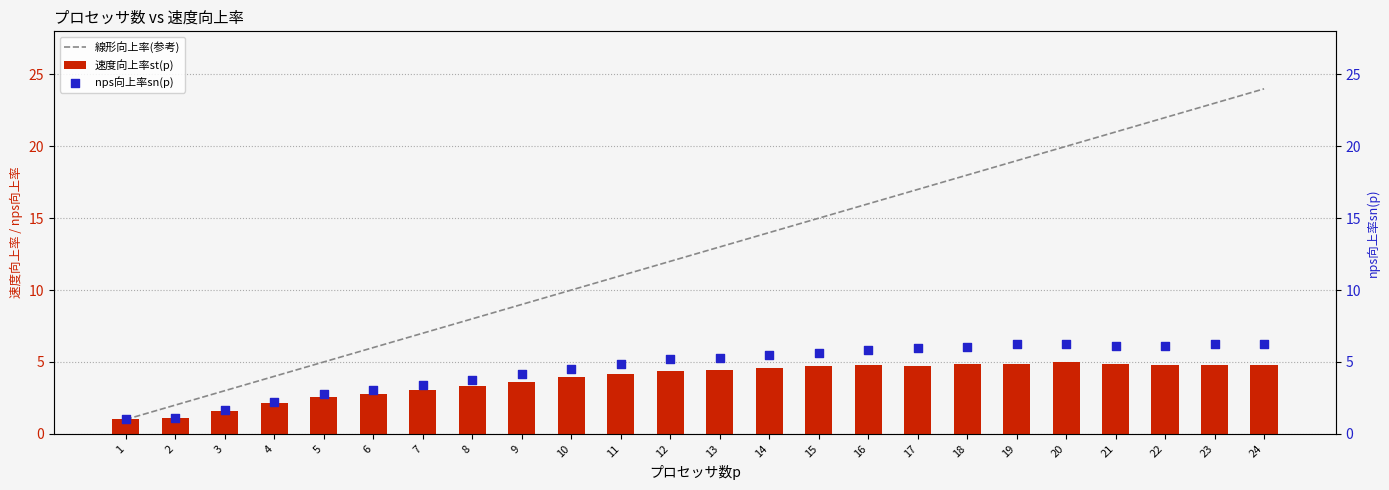

What are all the series names shown in the legend?

線形向上率(参考), 速度向上率st(p), nps向上率sn(p)